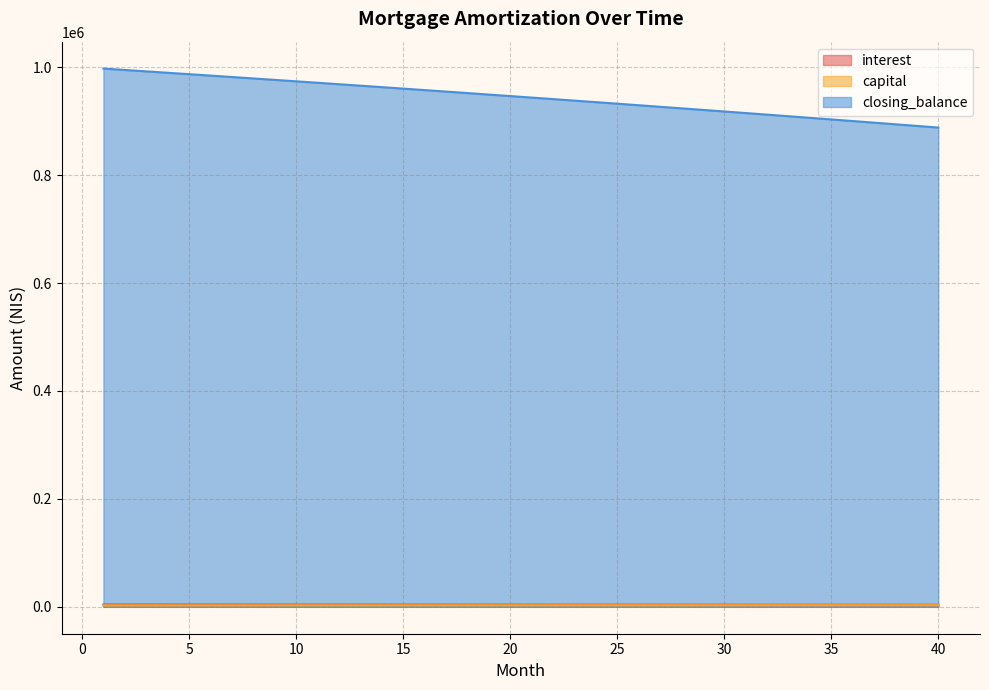

Rank the series at 23 from highest to lowest value.

closing_balance, interest, capital